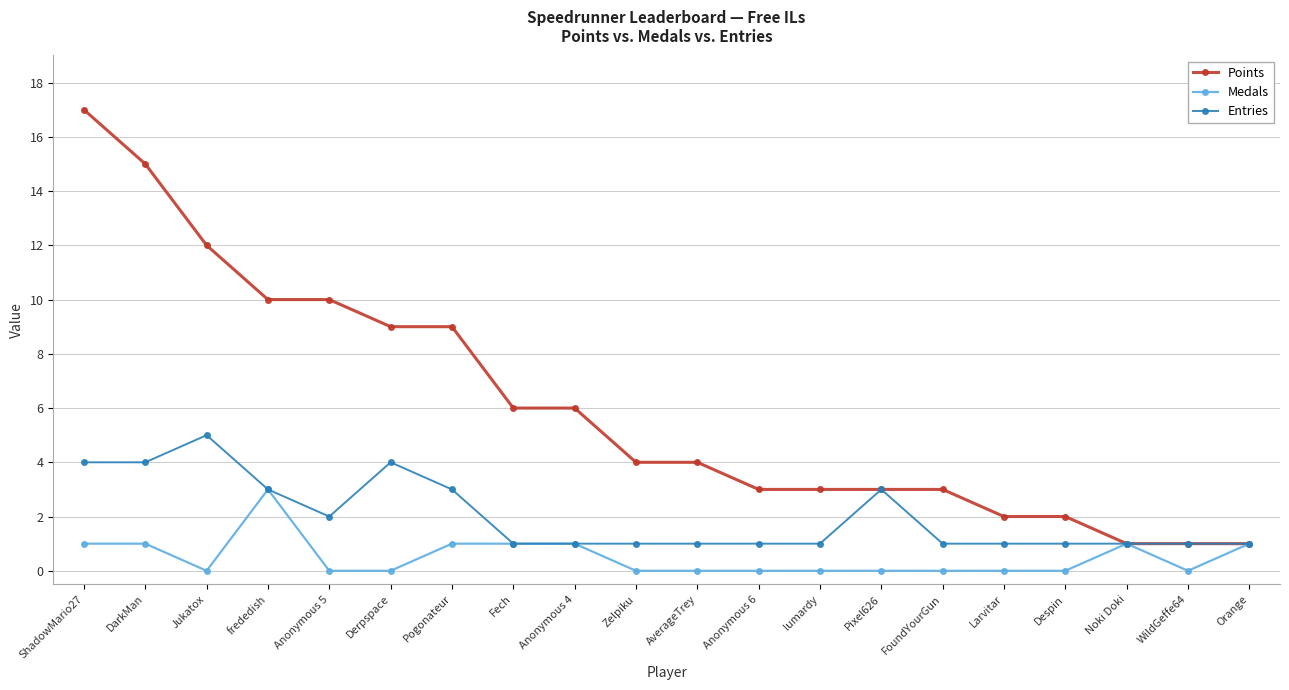

How many Entries values are between 1 and 3?

16